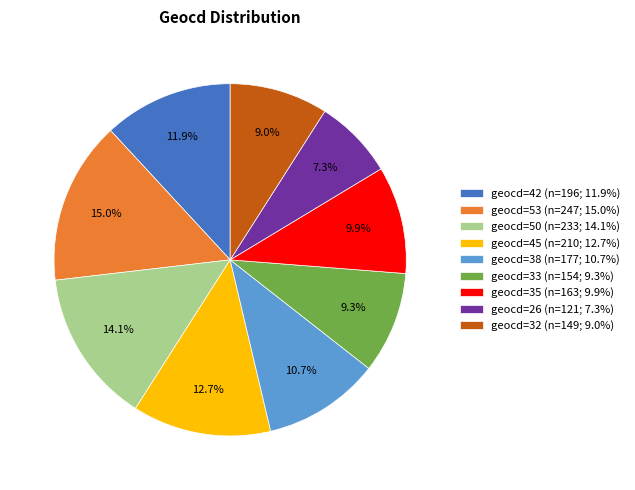

What percentage do geocd=50 (n=233; 14.1%) and geocd=45 (n=210; 12.7%) together represent?

26.8%